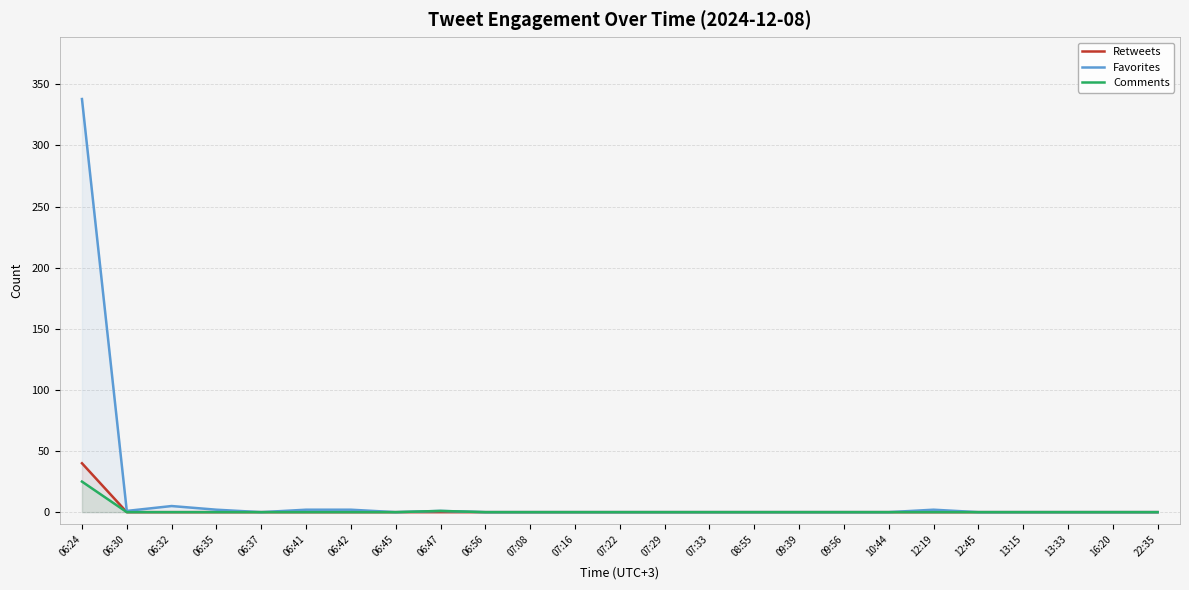

What is the difference between the maximum and second lowest values in the Favorites series?

338